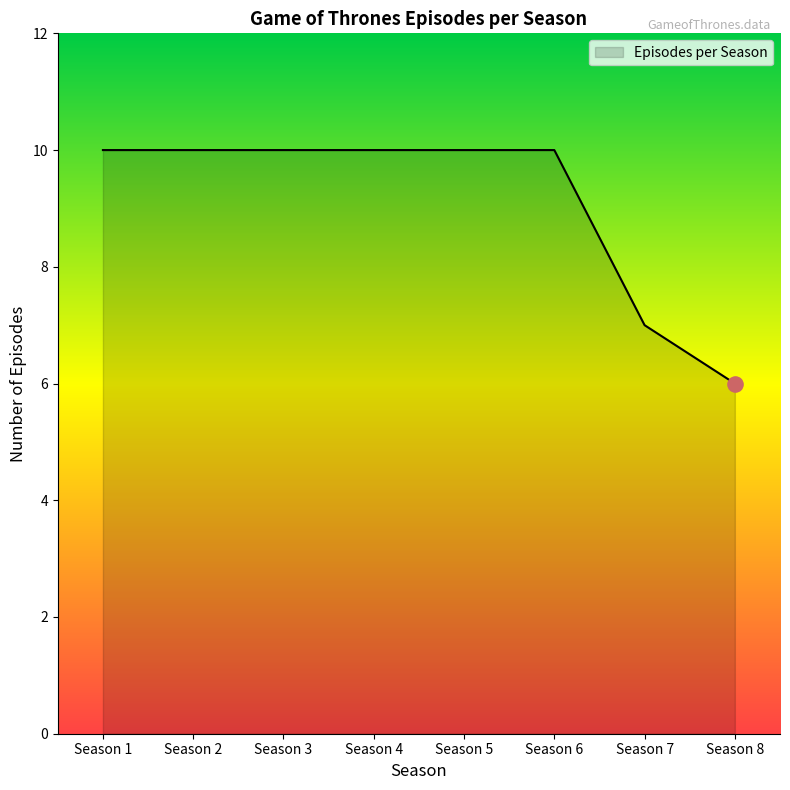

Which has a higher value, Season 7 or Season 1?

Season 1